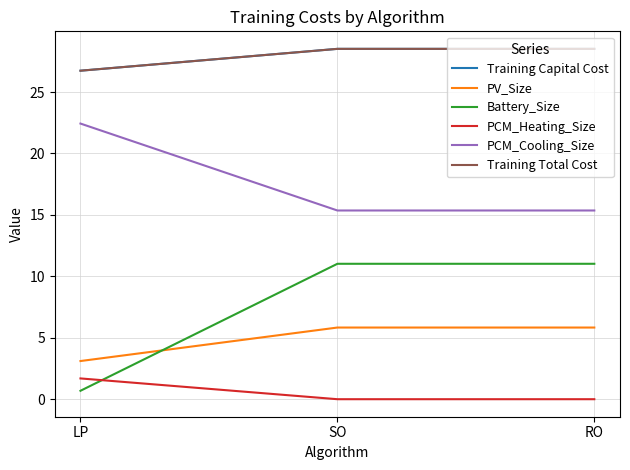

Which series has the widest spread of values?

Battery_Size